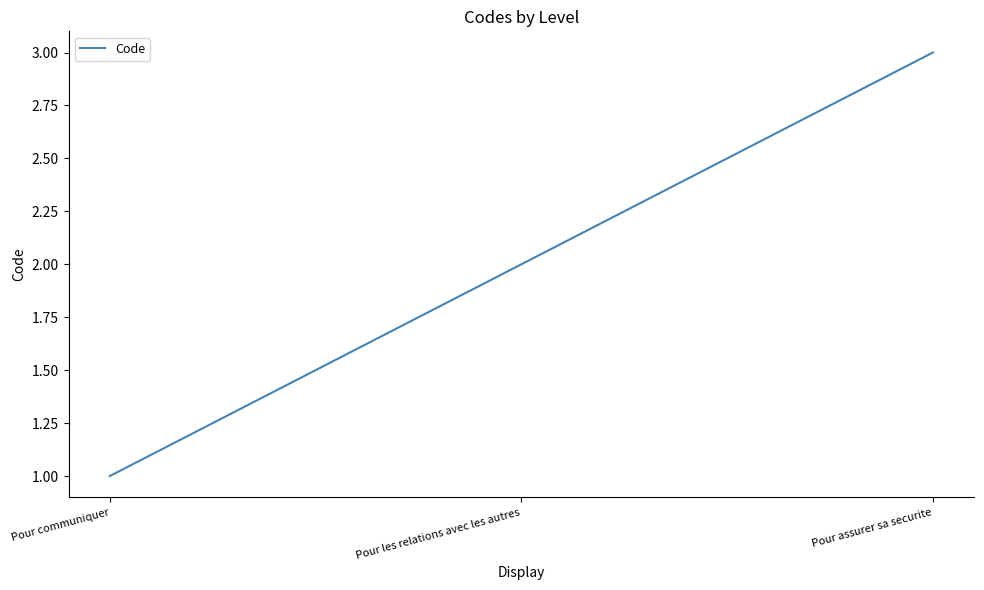

Which category has the lowest value across all series?

Pour communiquer